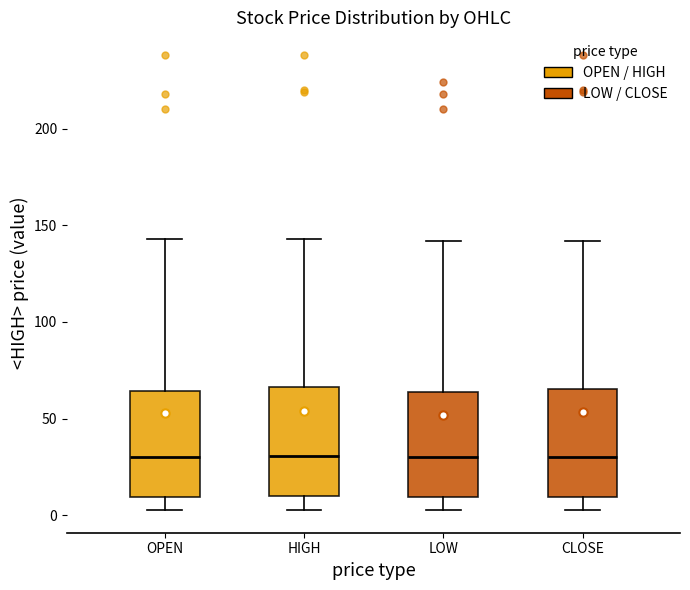

Reading left to right, transcribe this box plot: for each box, give where its median line is, the range the box spans, and where its two whiskers end, as read against the y-axis. The values are not printed on the chart, so give them approximately, as read against the axis.

OPEN: median 30, box 10 to 65, whiskers 5 to 145
HIGH: median 30, box 10 to 65, whiskers 5 to 145
LOW: median 30, box 10 to 65, whiskers 5 to 140
CLOSE: median 30, box 10 to 65, whiskers 5 to 140